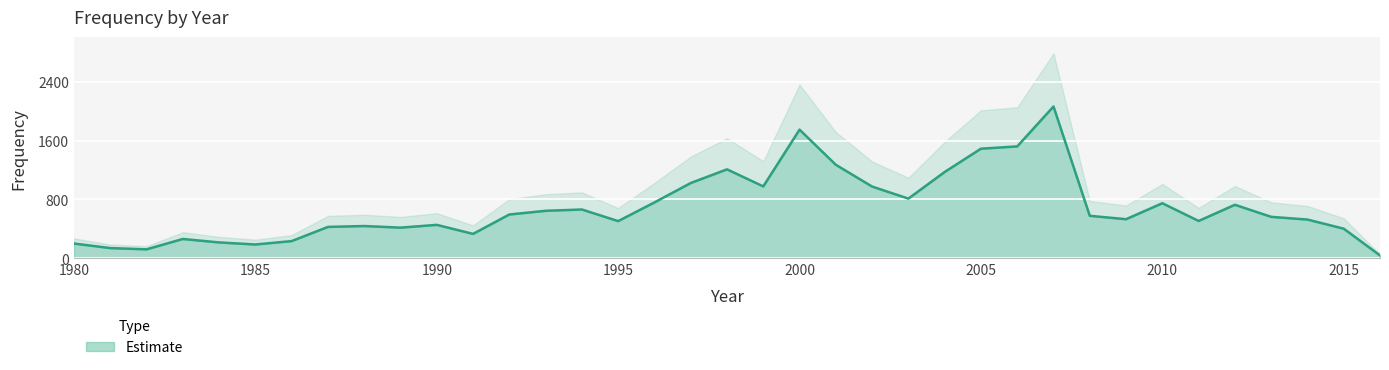

At which category does the data reach its first local valley?

1982